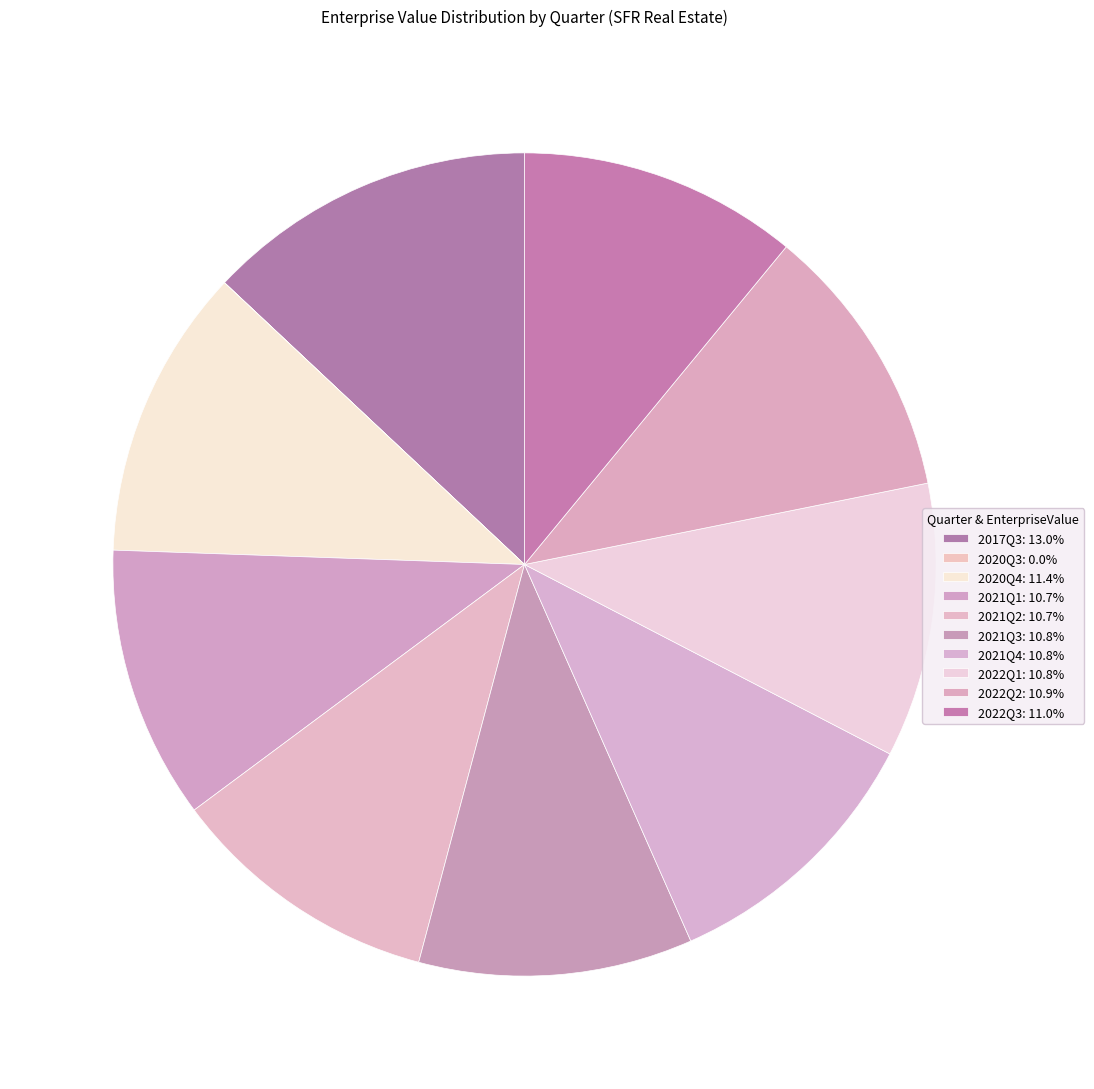

Combined, what portion of the pie is 2022Q1 and 2021Q4?

21.6%